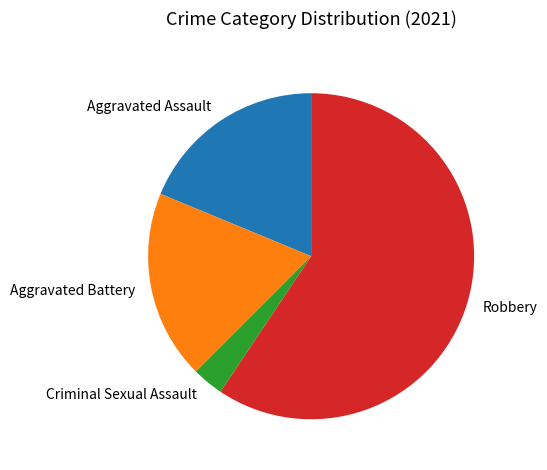

Between Aggravated Assault and Robbery, which is larger?

Robbery